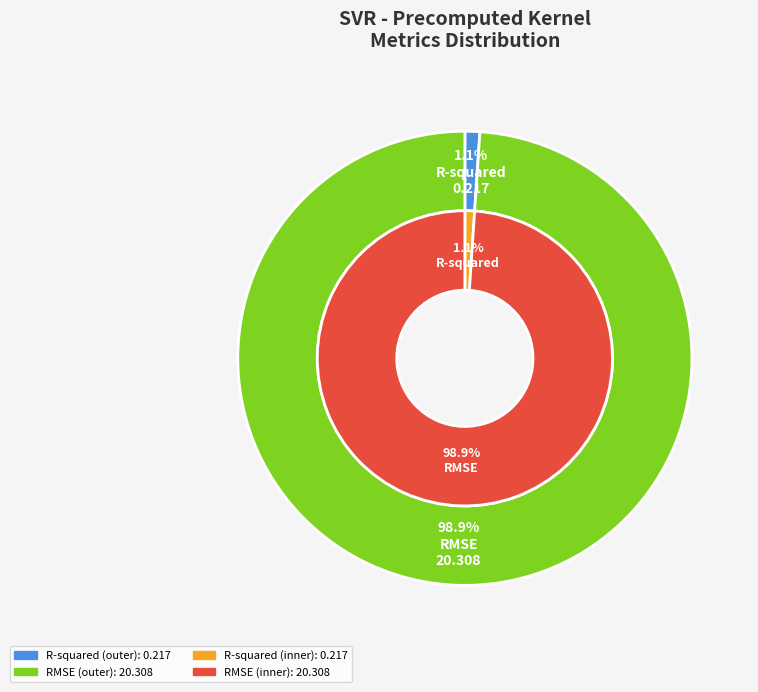

Combined, do RMSE and R-squared account for over 50%?

Yes